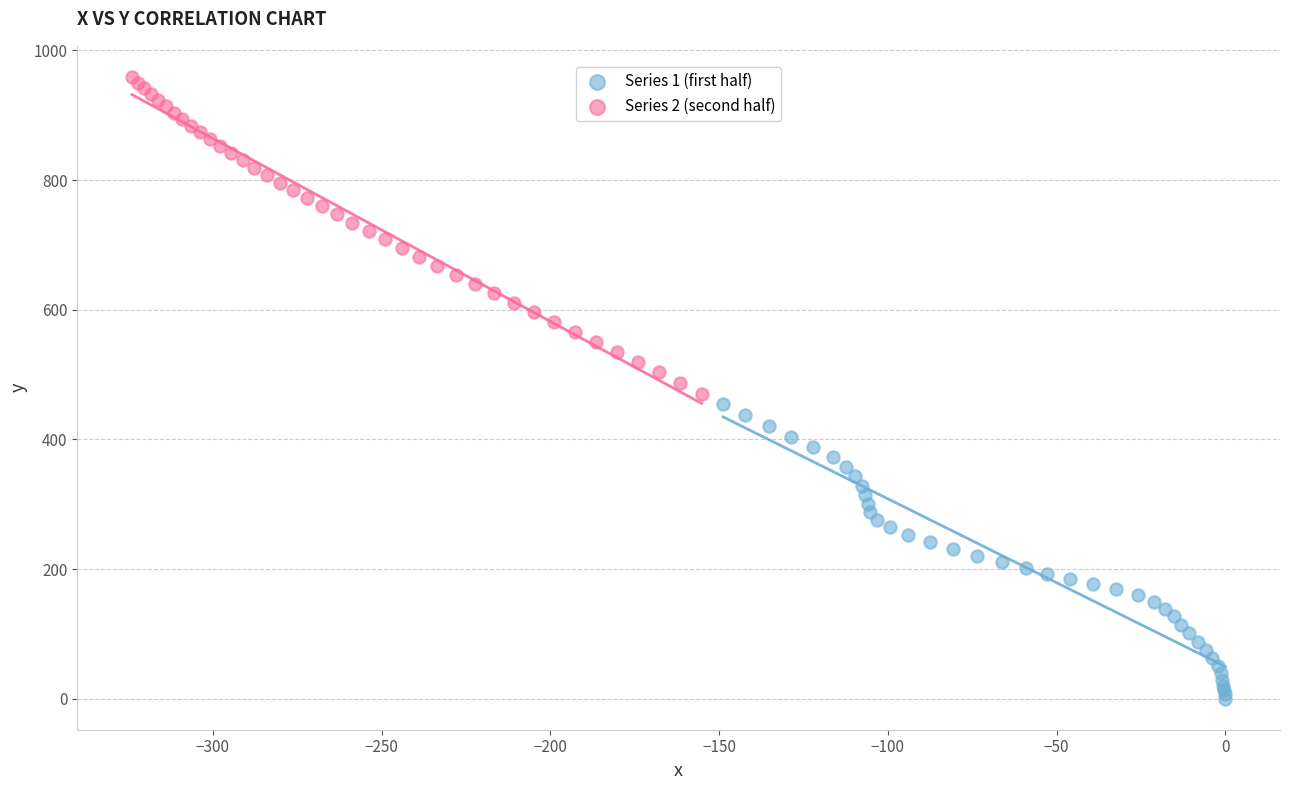

Which series has the widest spread of Y values?

Series 2 (second half)